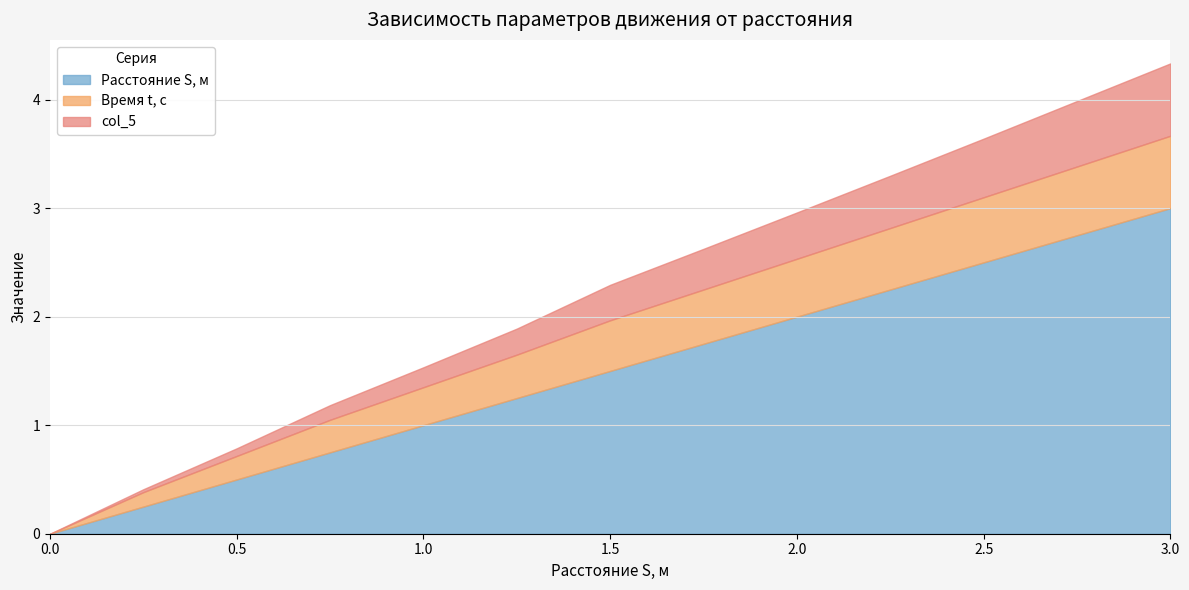

Reading left to right, transcribe all the data shown in this chart.

Расстояние S, м: 0.0=0.0	0.25=0.2	0.5=0.5	0.75=0.8	1.0=1.0	1.25=1.2	1.5=1.5	1.75=1.8	2.0=2.0	2.25=2.2	2.5=2.5	3.0=3.0
Время t, с: 0.0=0.0	0.25=0.1	0.5=0.2	0.75=0.3	1.0=0.3	1.25=0.4	1.5=0.5	1.75=0.5	2.0=0.5	2.25=0.6	2.5=0.6	3.0=0.7
col_5: 0.0=0.0	0.25=0.0	0.5=0.1	0.75=0.1	1.0=0.2	1.25=0.2	1.5=0.3	1.75=0.4	2.0=0.4	2.25=0.5	2.5=0.5	3.0=0.7